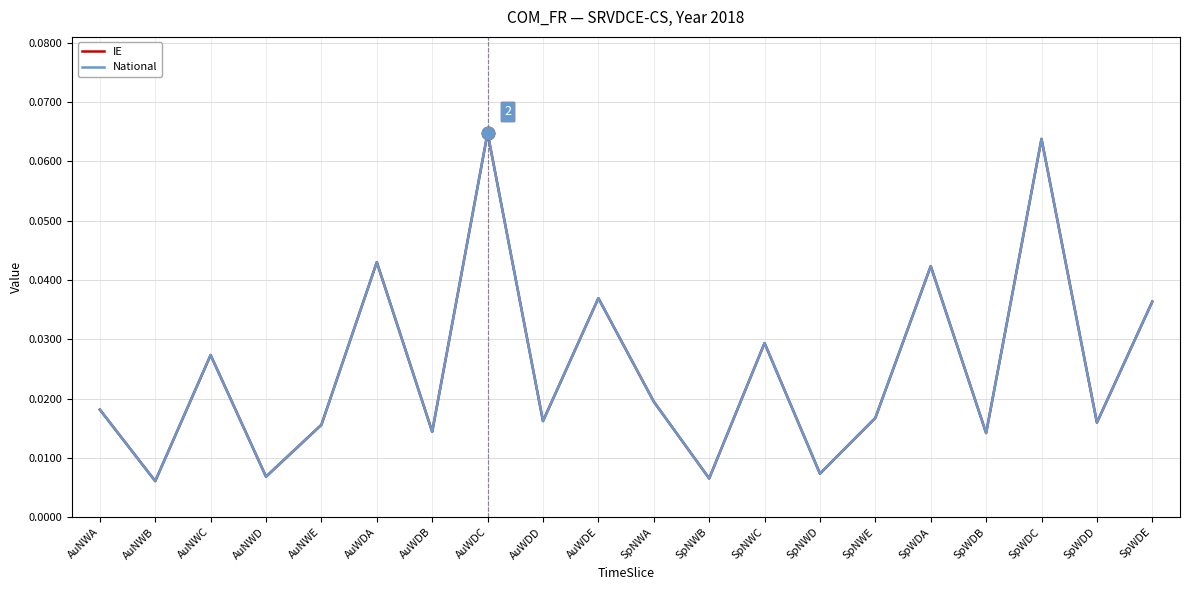

What position from the right is AuWDE?

11